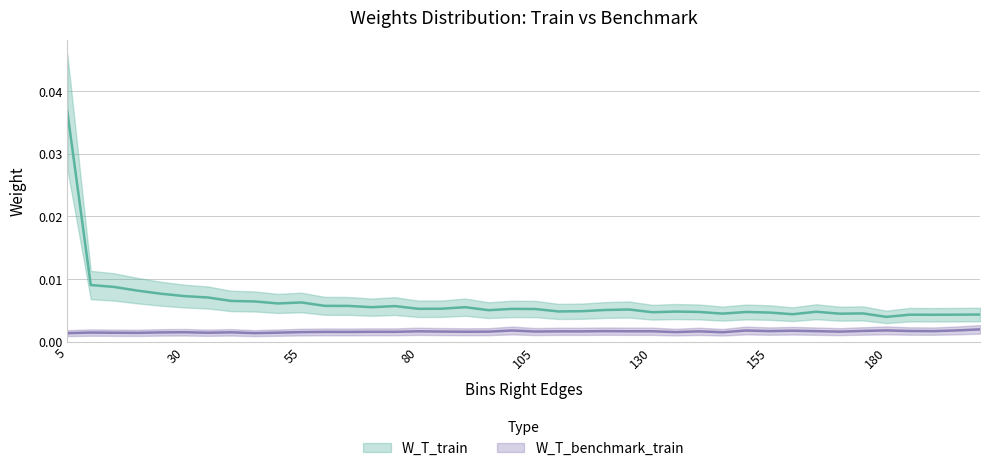

True or false: W_T_train has a value of 0.0 at 140.

True